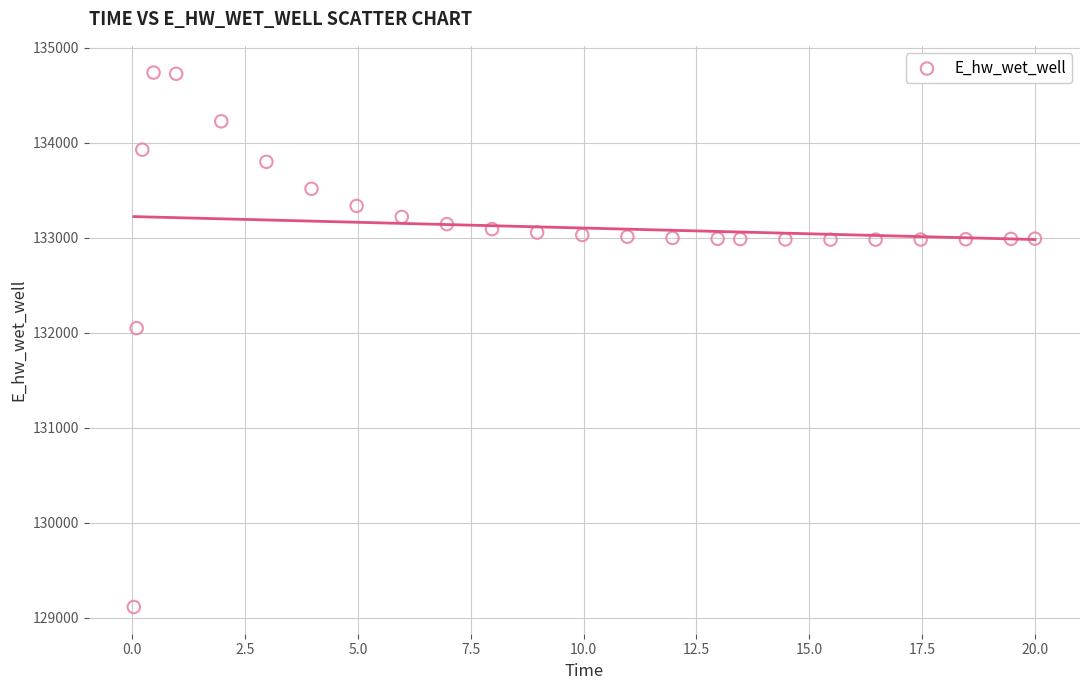

What Y value in the scatter plot is closest to 131923?

132046.1